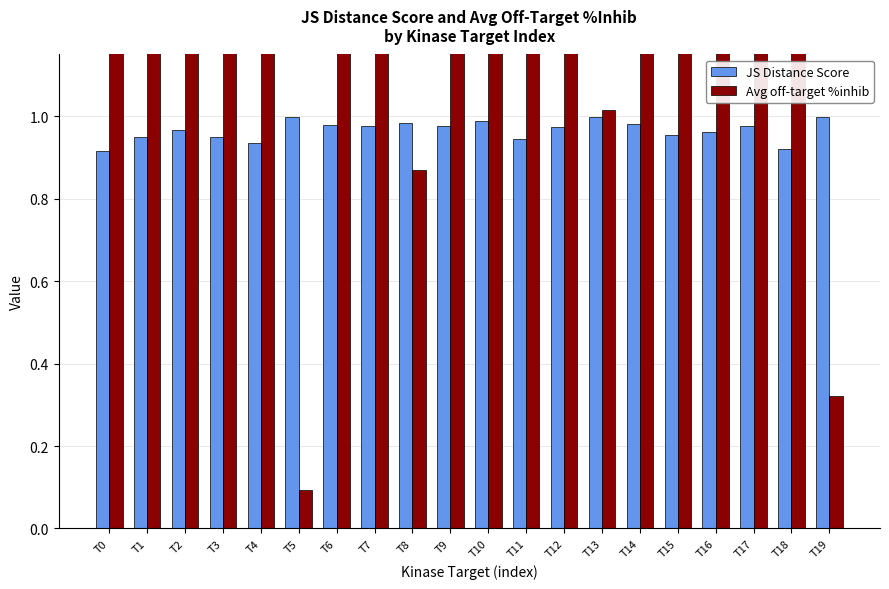

What is the minimum value shown in the chart?

0.1